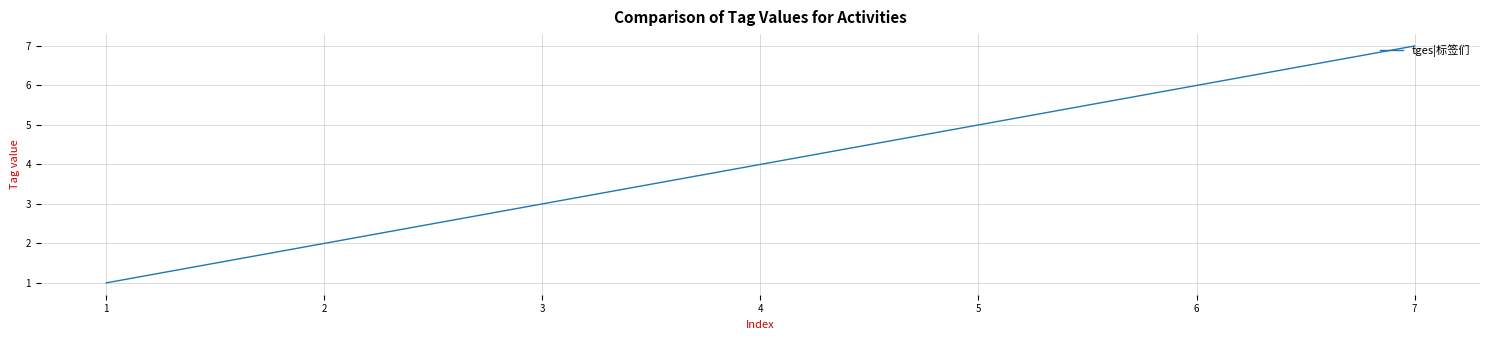

Read the value at 4.

4